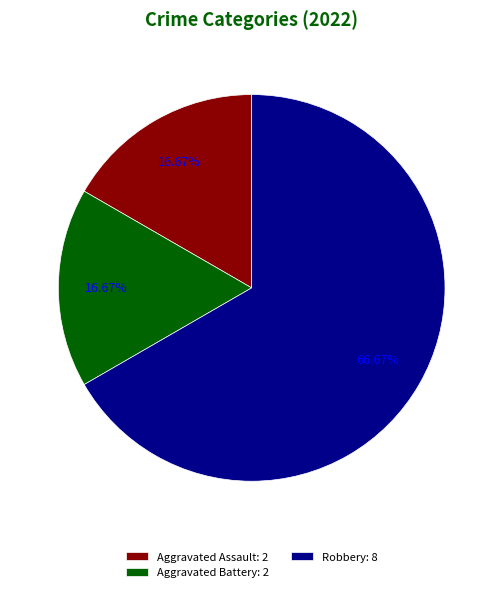

To the nearest percent, what is the combined percentage of Robbery and Aggravated Assault?

83%